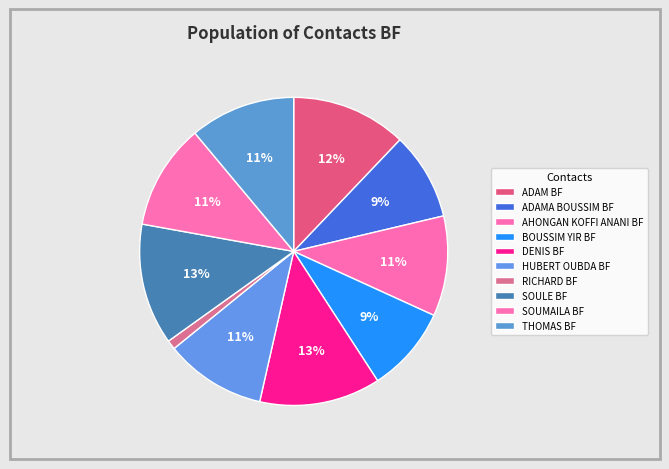

True or false: ADAM BF accounts for 26% of the total.

False